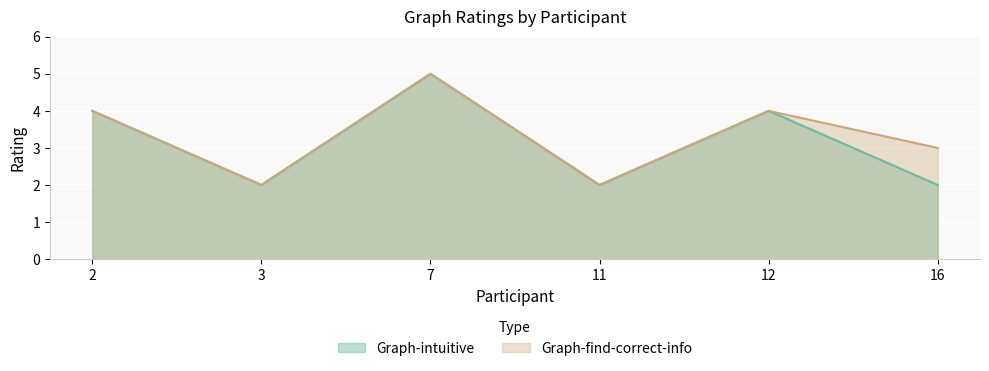

What is the approximate value of Graph-find-correct-info at 2?

4